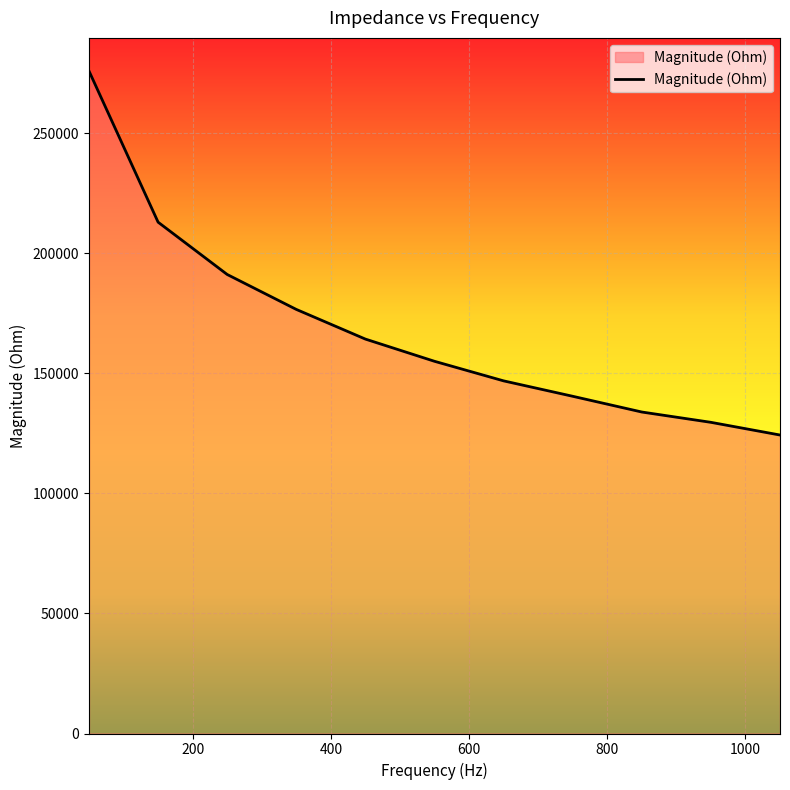

What is the minimum value shown in the chart?

124279.6